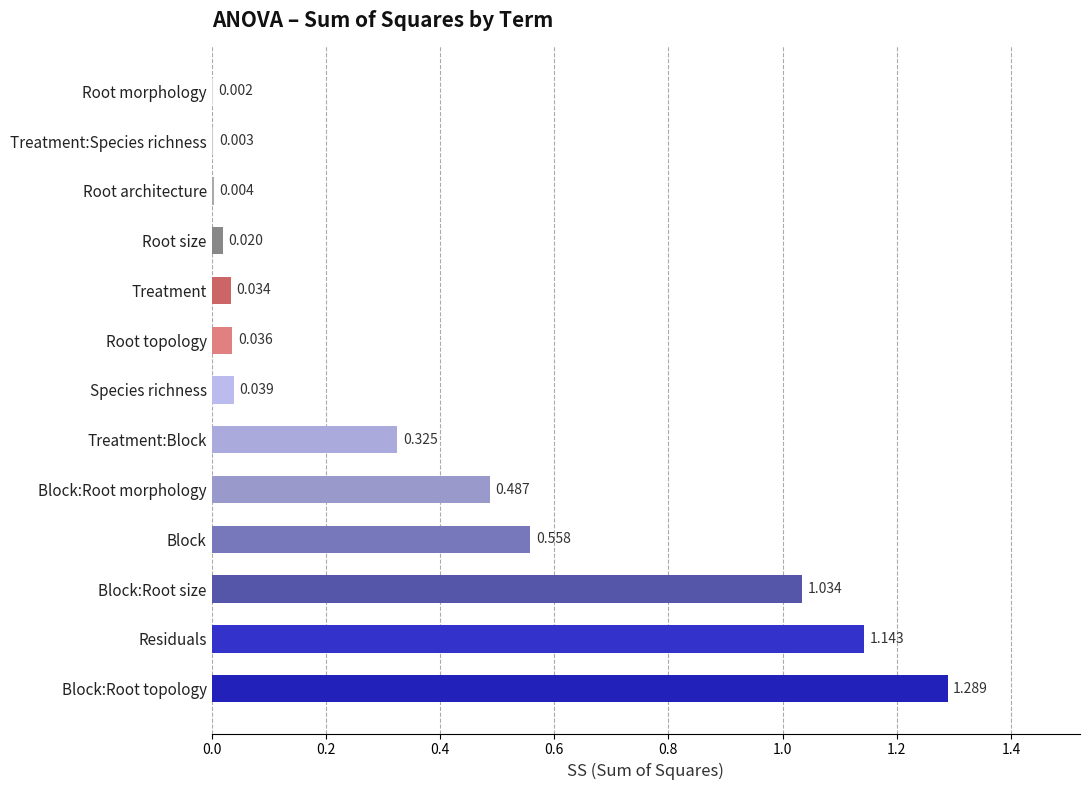

Which has a higher value, Block:Root morphology or Residuals?

Residuals